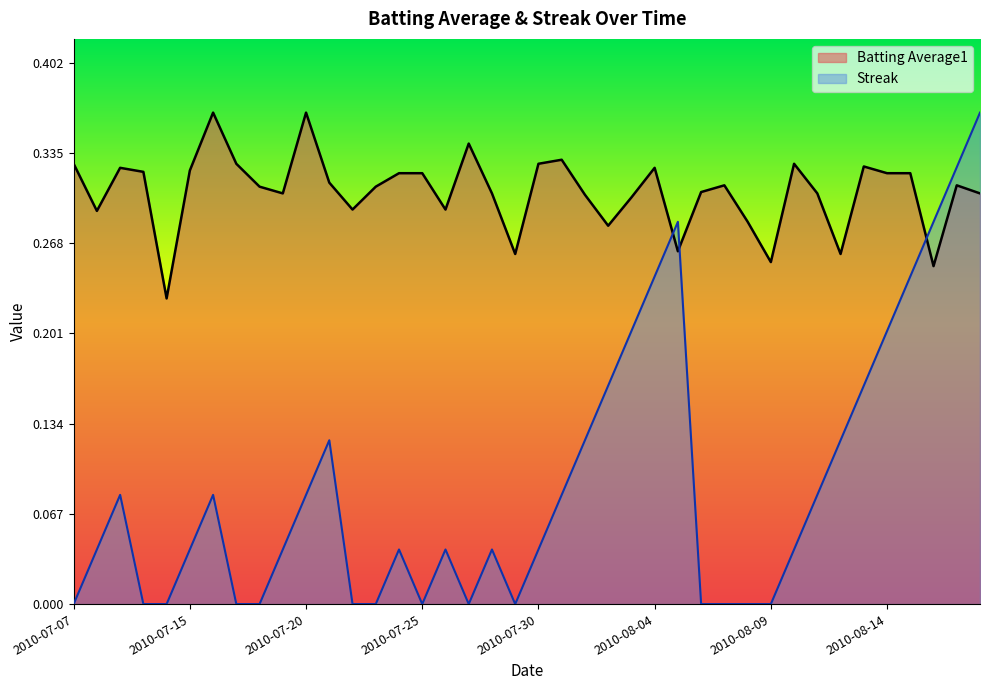

Where do Streak and Batting Average1 first cross each other?

2010-08-04 and 2010-08-05